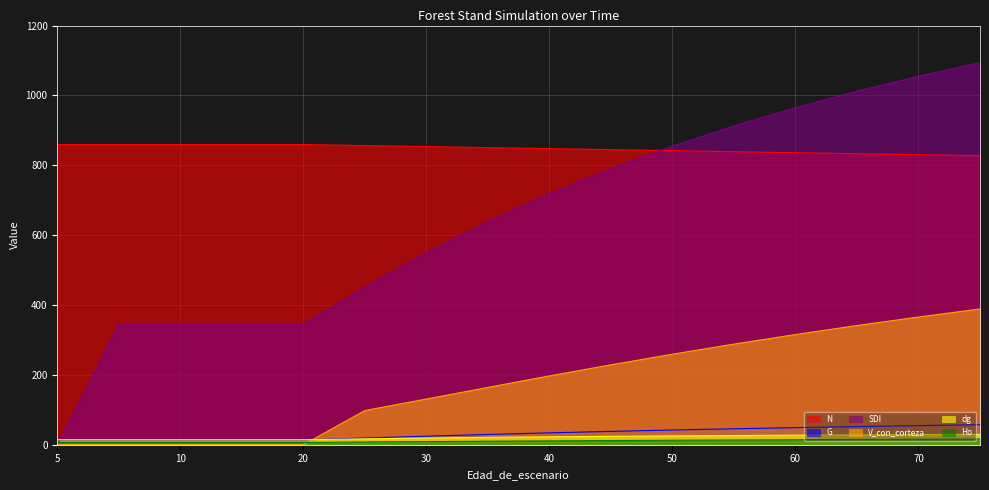

Is it true that N equals 1373.8 at 60?

False